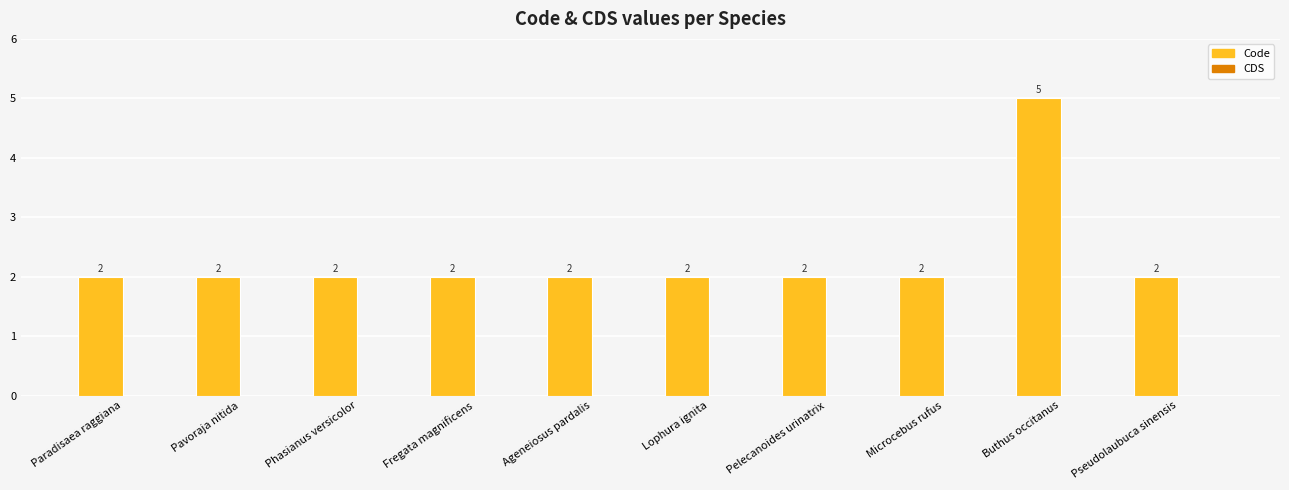

Reading left to right, transcribe all the data shown in this chart.

Paradisaea raggiana=2	Pavoraja nitida=2	Phasianus versicolor=2	Fregata magnificens=2	Ageneiosus pardalis=2	Lophura ignita=2	Pelecanoides urinatrix=2	Microcebus rufus=2	Buthus occitanus=5	Pseudolaubuca sinensis=2